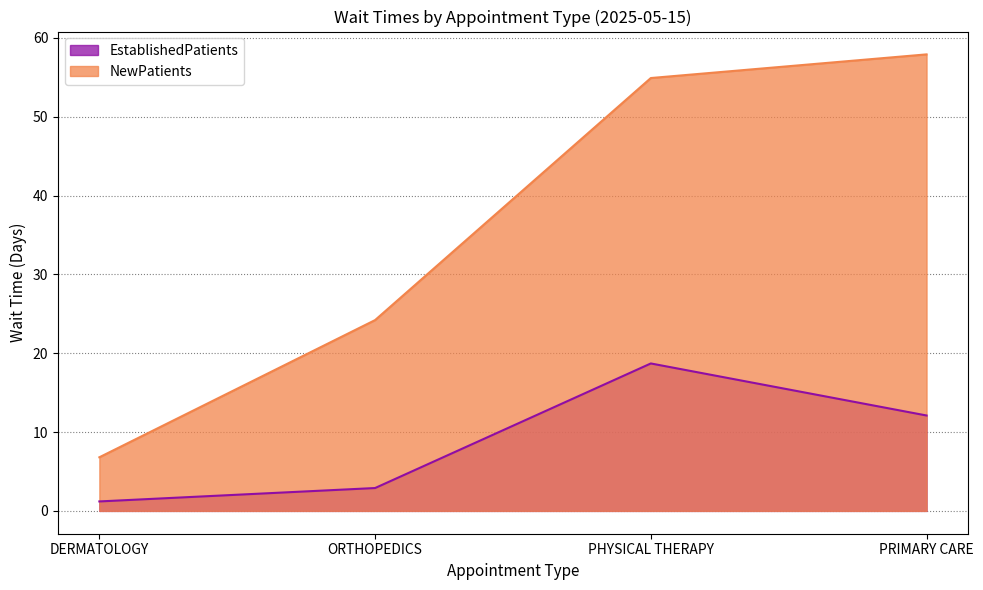

Reading left to right, what are all the values shown in this chart?

EstablishedPatients: 1.2	2.9	18.7	12.1
NewPatients: 6.8	24.2	54.9	57.9